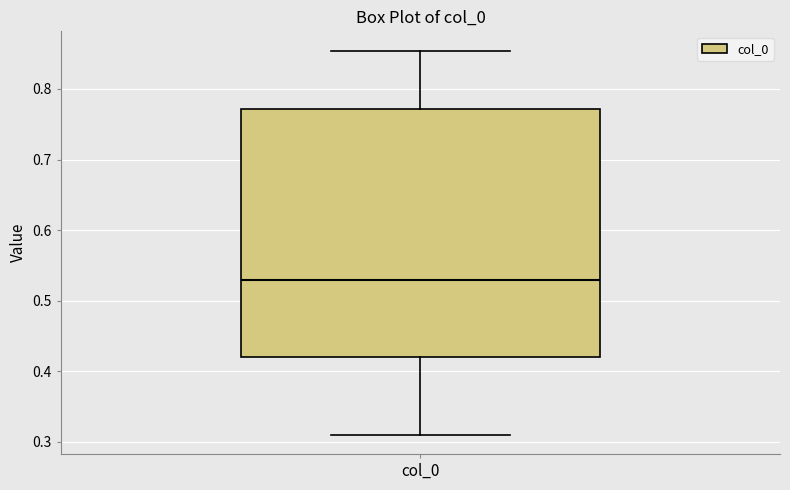

Where does the upper whisker of the box for col_0 end on the y-axis? The values are not printed on the chart, so give them approximately, as read against the axis.

0.85